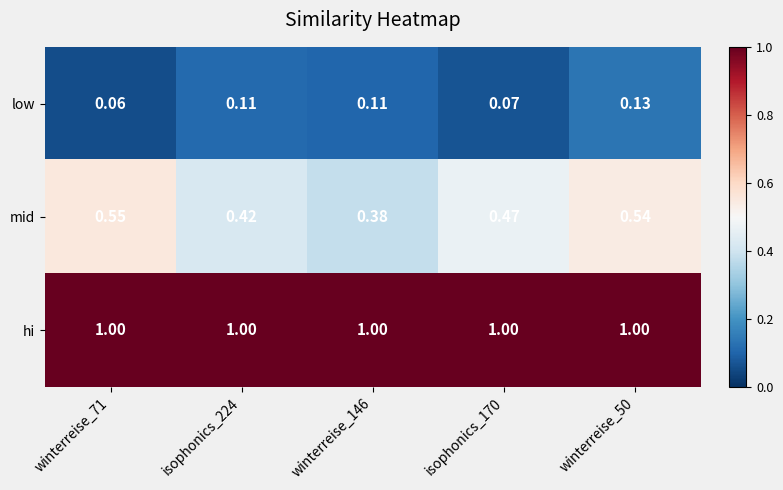

At how many categories does at least one series exceed 0?

5